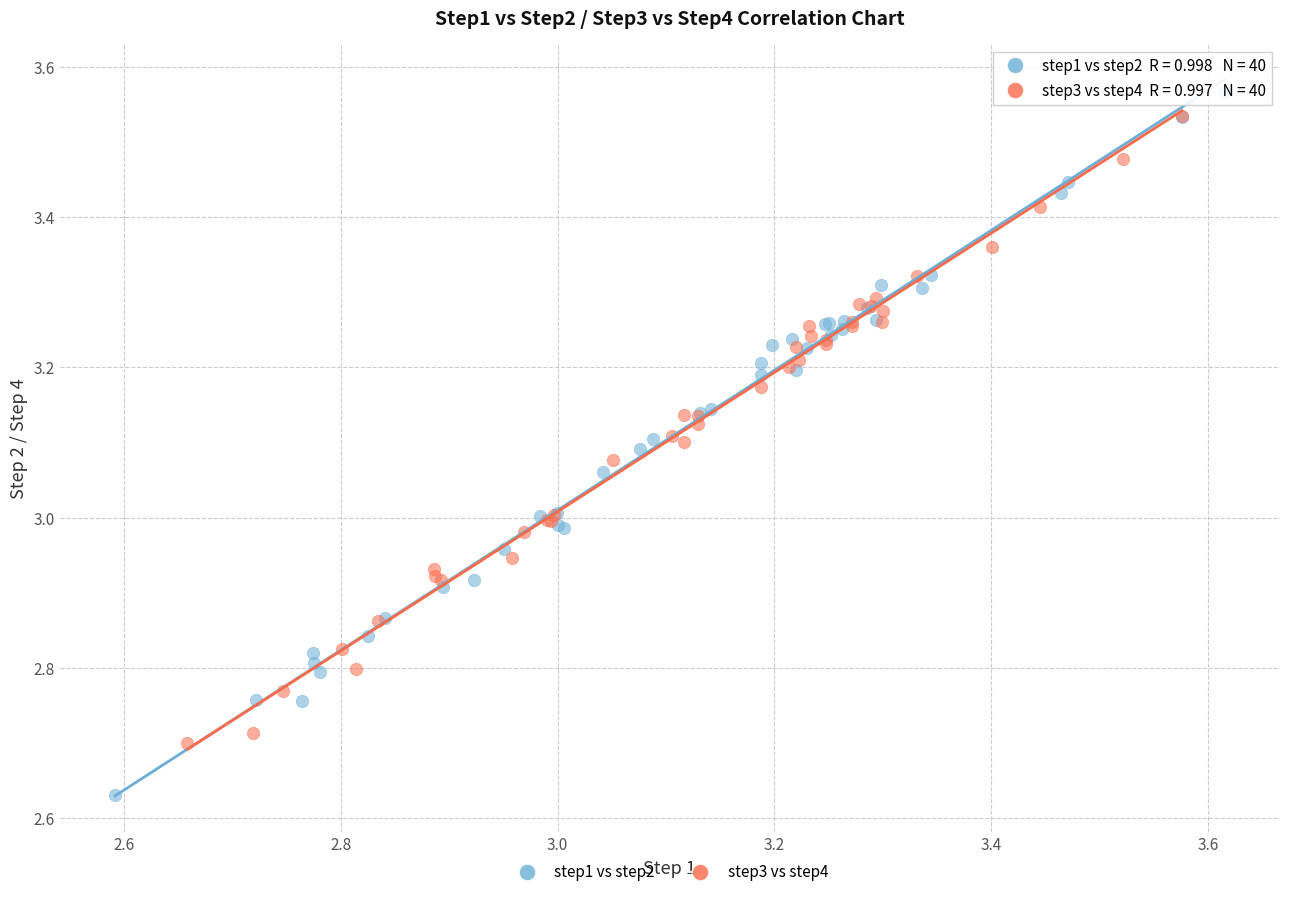

Which series has the largest Y range (max minus min)?

step1 vs step2